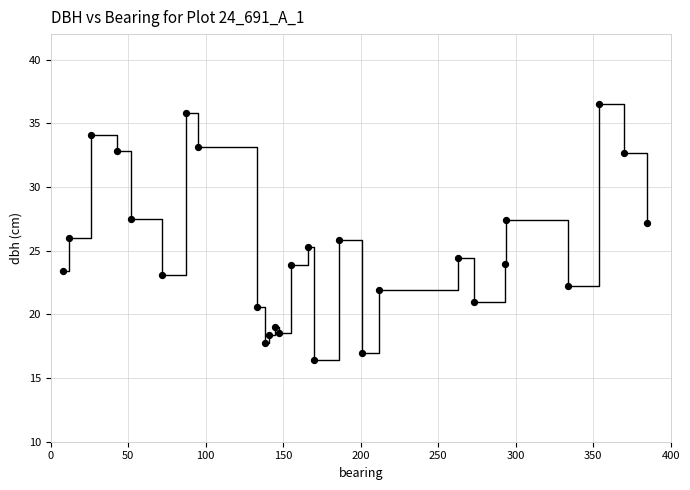

What is the range of Y values (max minus min)?

20.1